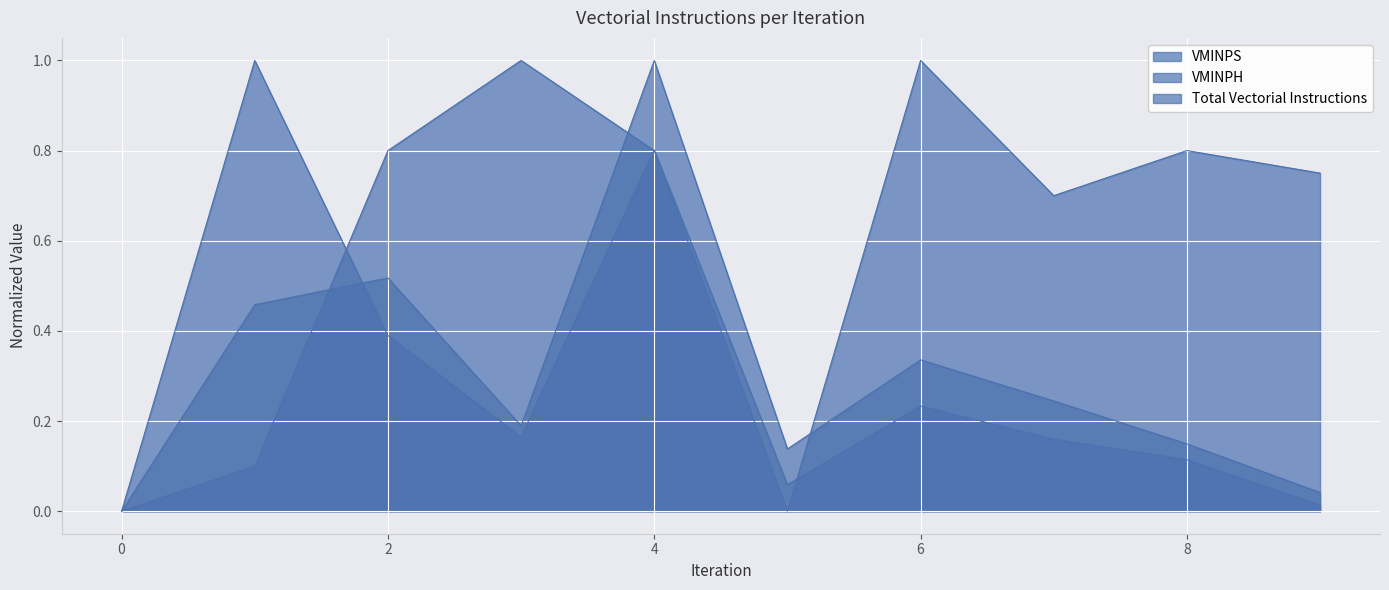

The value of VMINPH at 1 is 0.1. True or false?

False